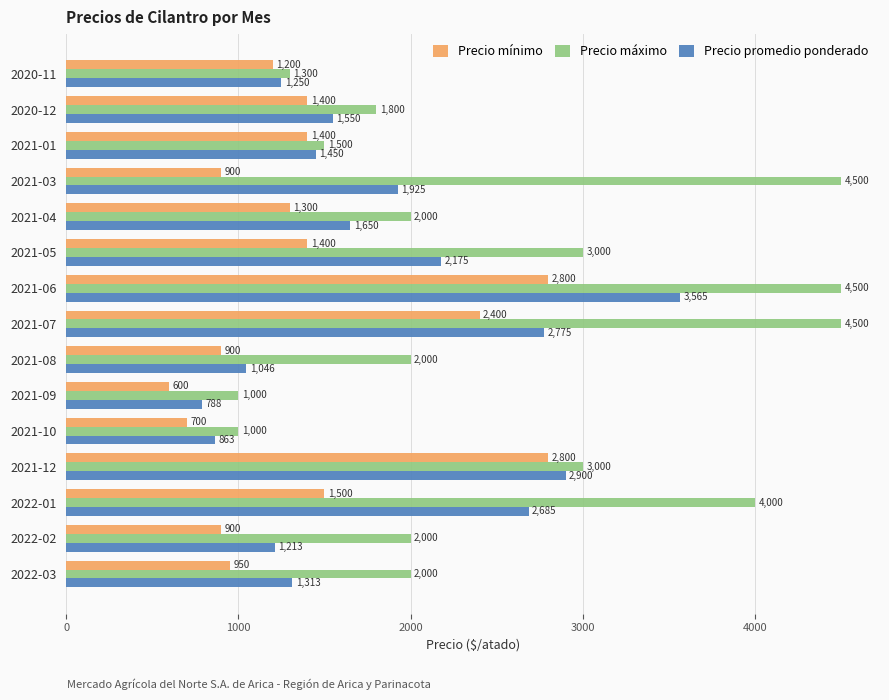

At which category is the sum across all series the highest?

2021-06